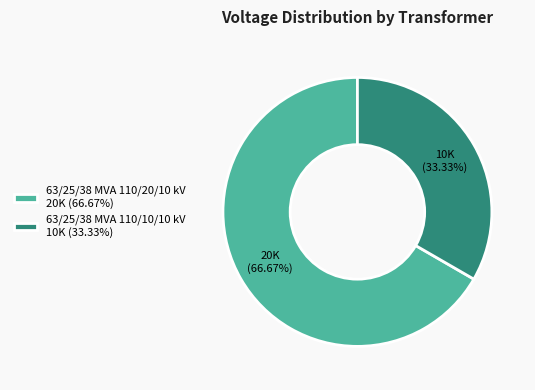

Which category accounts for the majority?

63/25/38 MVA 110/20/10 kV